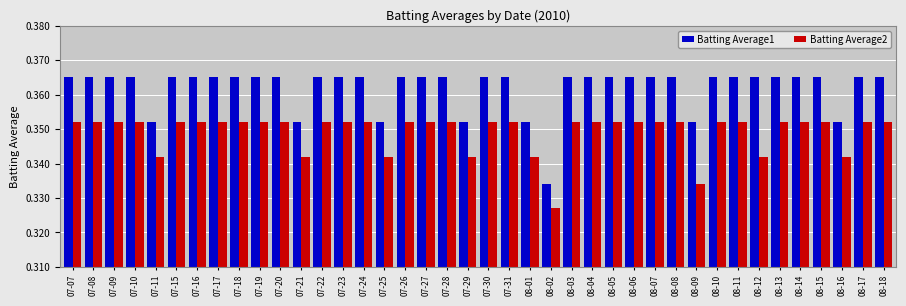

Rank the series at 08-03 from highest to lowest value.

Batting Average1, Batting Average2